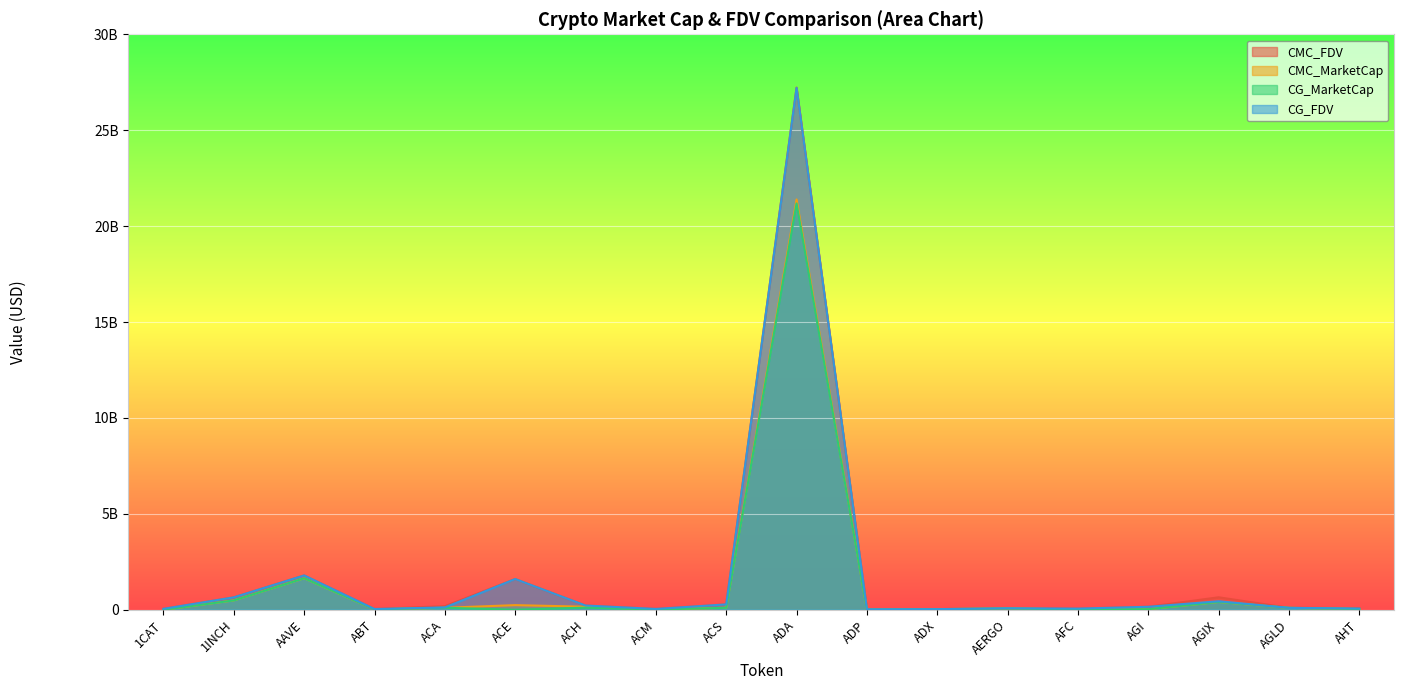

How many intersections are there between CG_MarketCap and CMC_MarketCap?

7